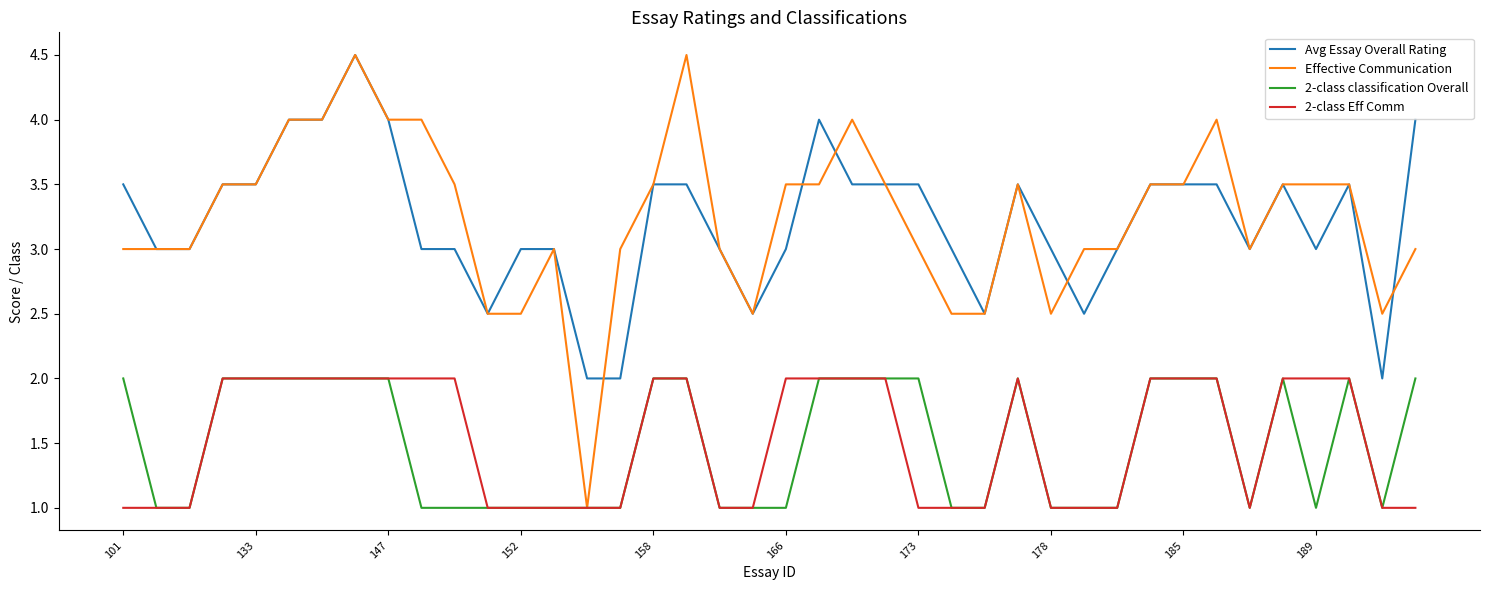

True or false: Avg Essay Overall Rating and 2-class classification Overall intersect in this chart.

False